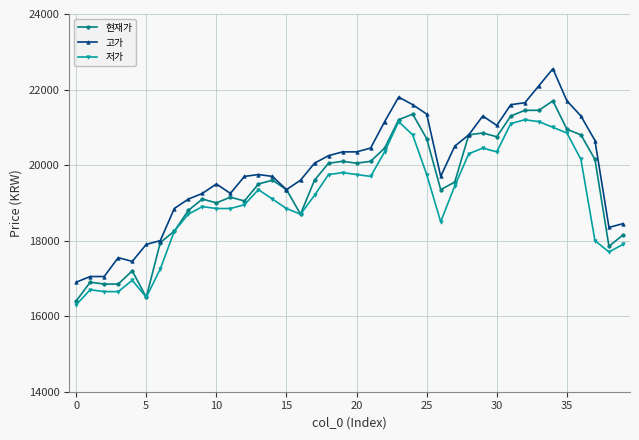

What is the lowest value of the 고가 series?

16900